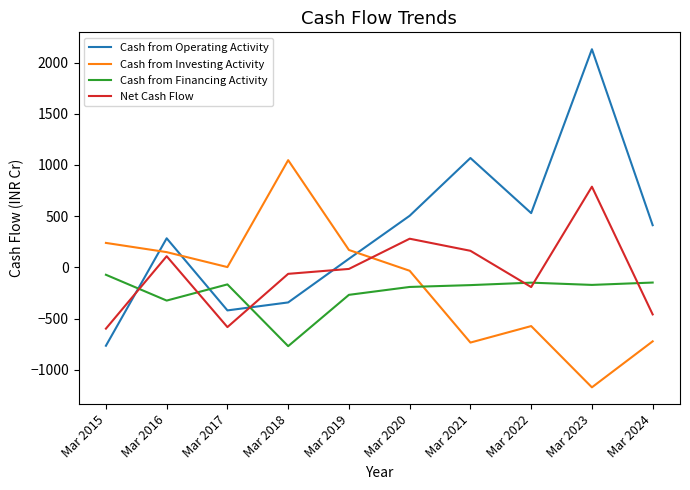

True or false: Cash from Operating Activity and Cash from Financing Activity intersect in this chart.

True